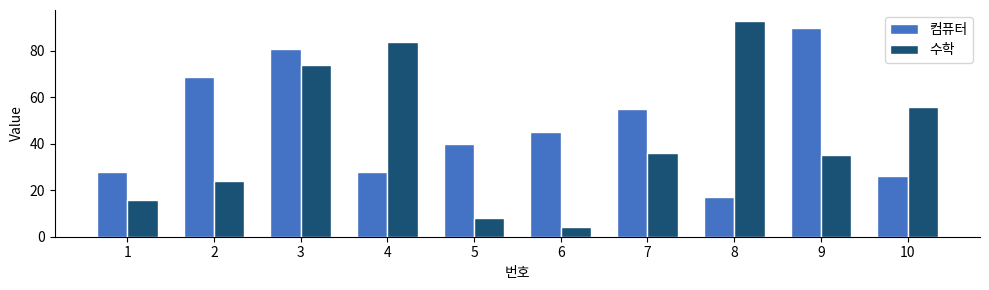

What is the difference between the maximum and minimum values in the 컴퓨터 series?

73